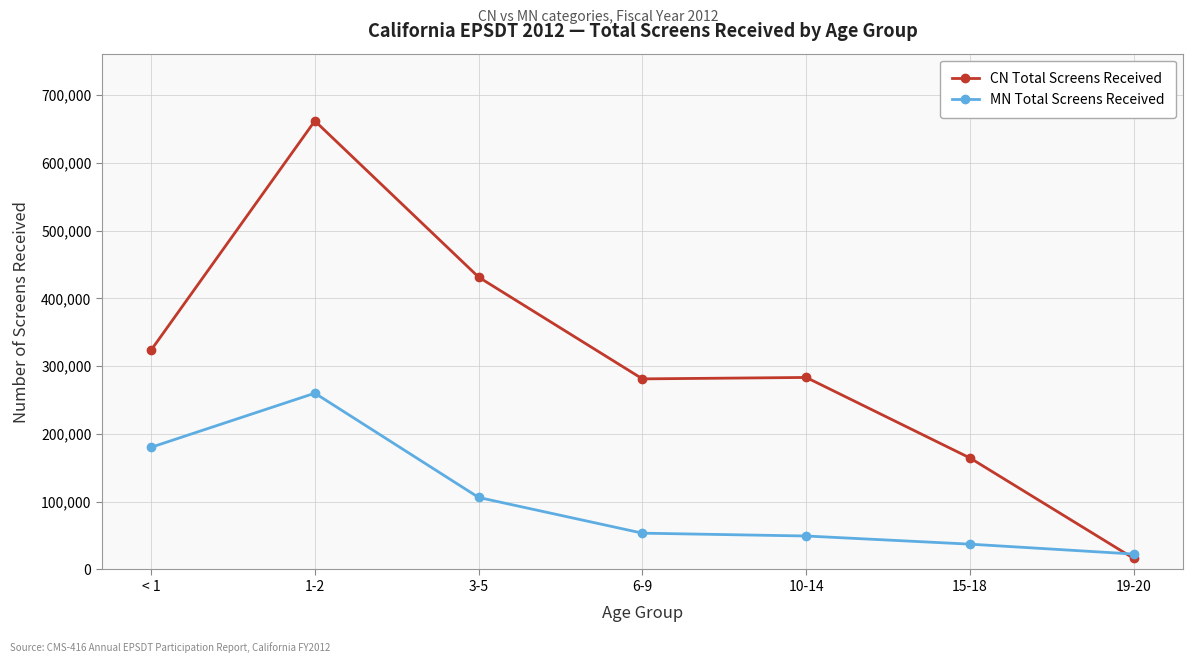

How many data points does each series have?

7